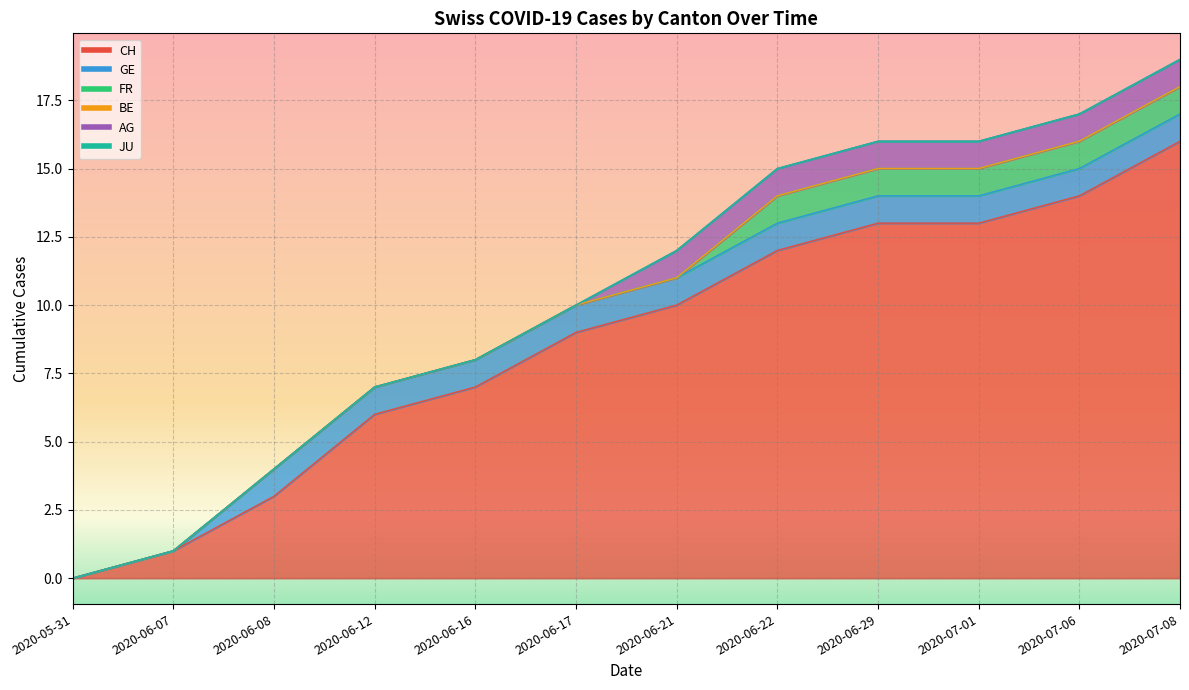

What is the maximum value shown in the chart?

16